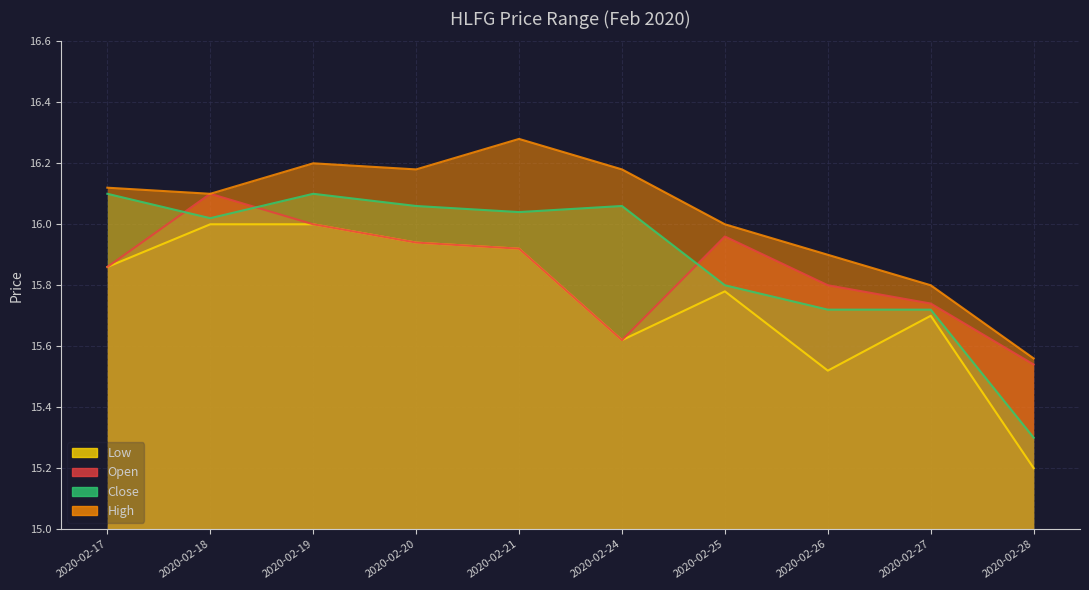

How many data points in high are less than 16?

3